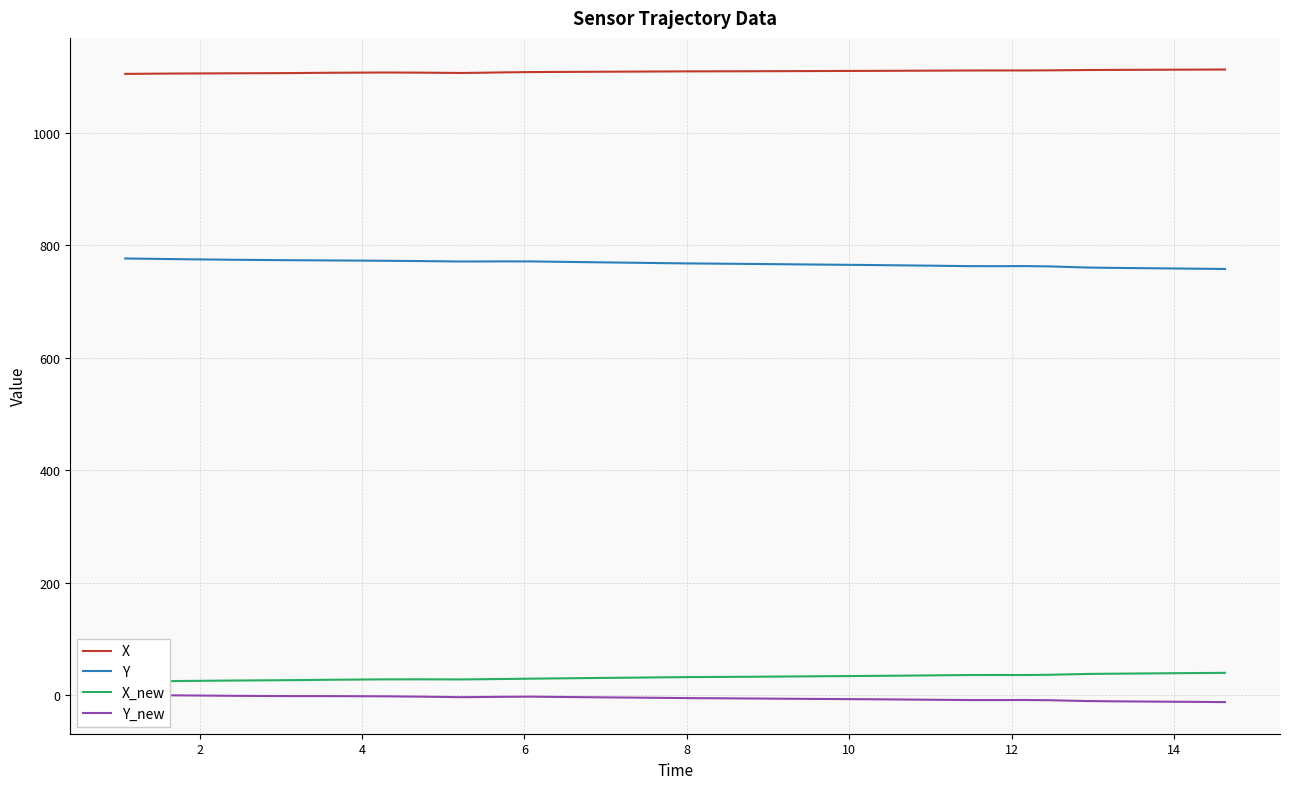

True or false: X and X_new intersect in this chart.

False